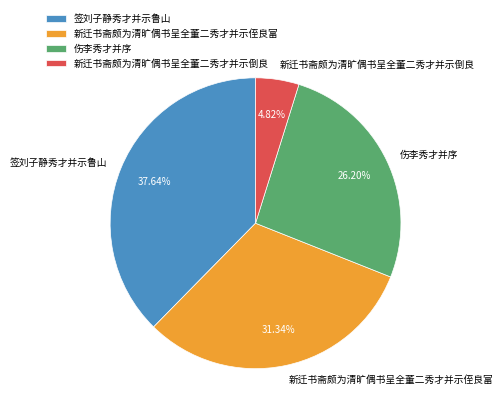

Which slice is the smallest?

新迁书斋颇为清旷偶书呈全董二秀才并示倒良